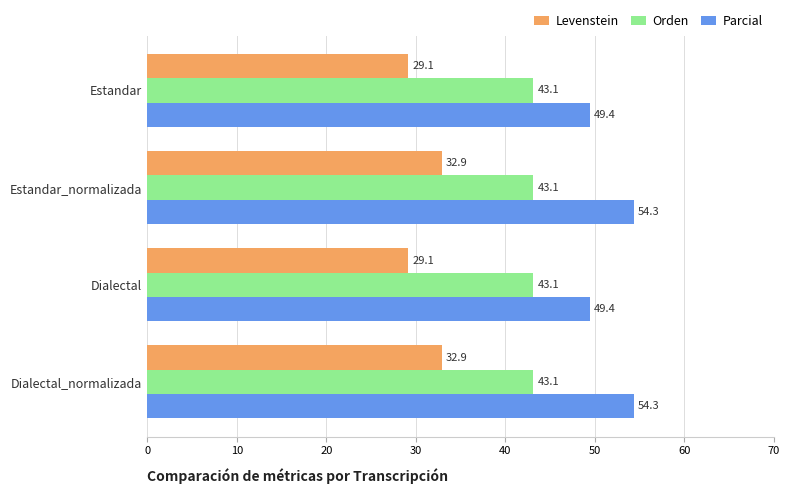

Rank the series by their average value, from highest to lowest.

Parcial, Orden, Levenstein